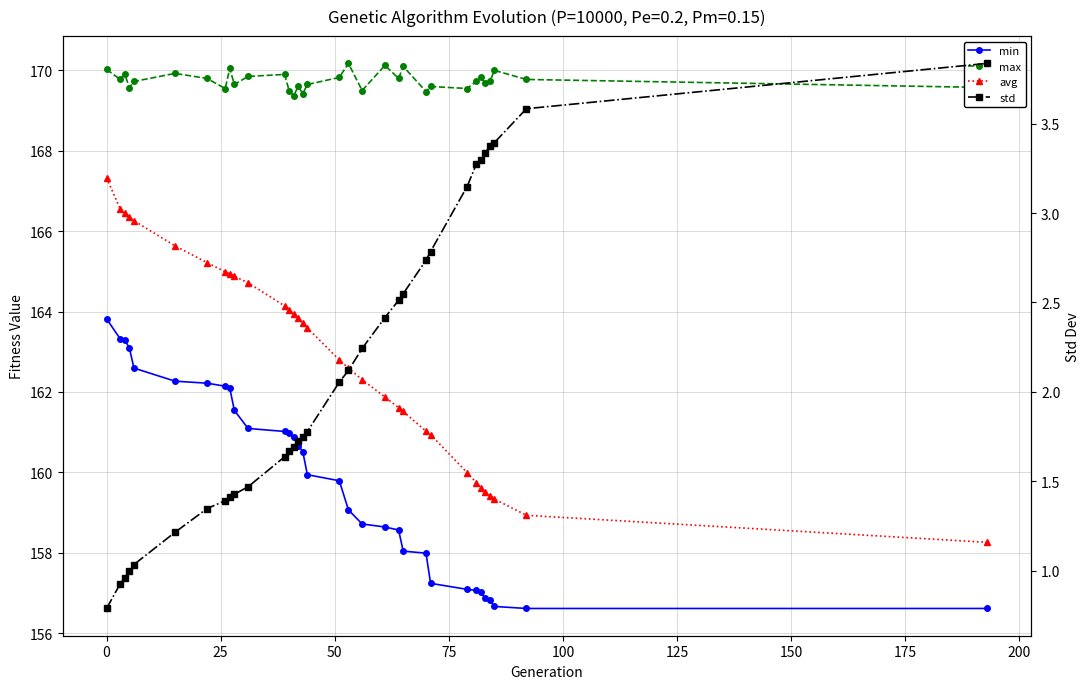

Which series has the largest range (max minus min)?

avg